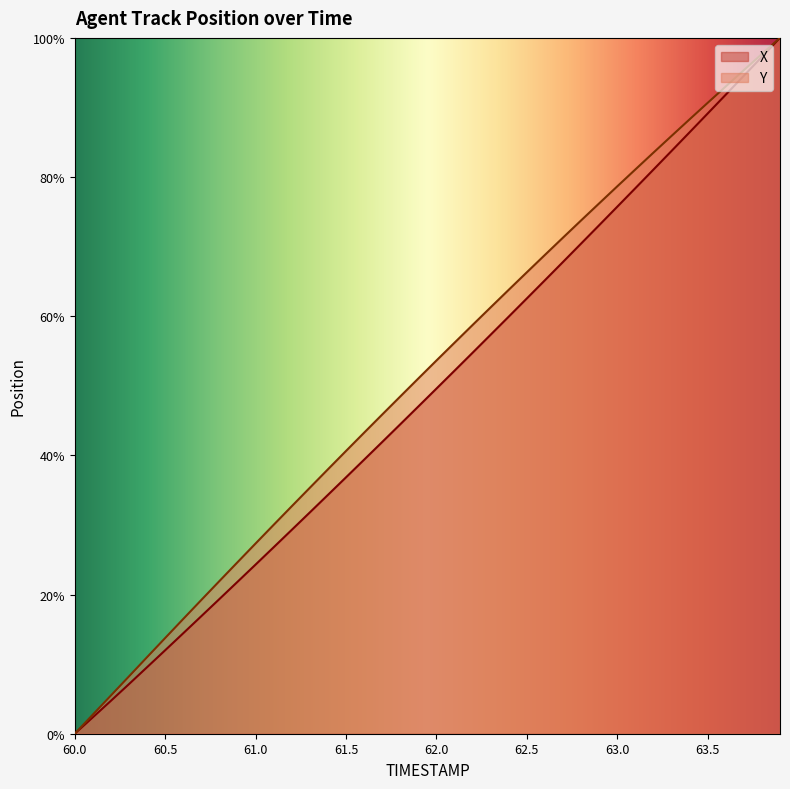

Where is Y nearest to the value 50?

61.9